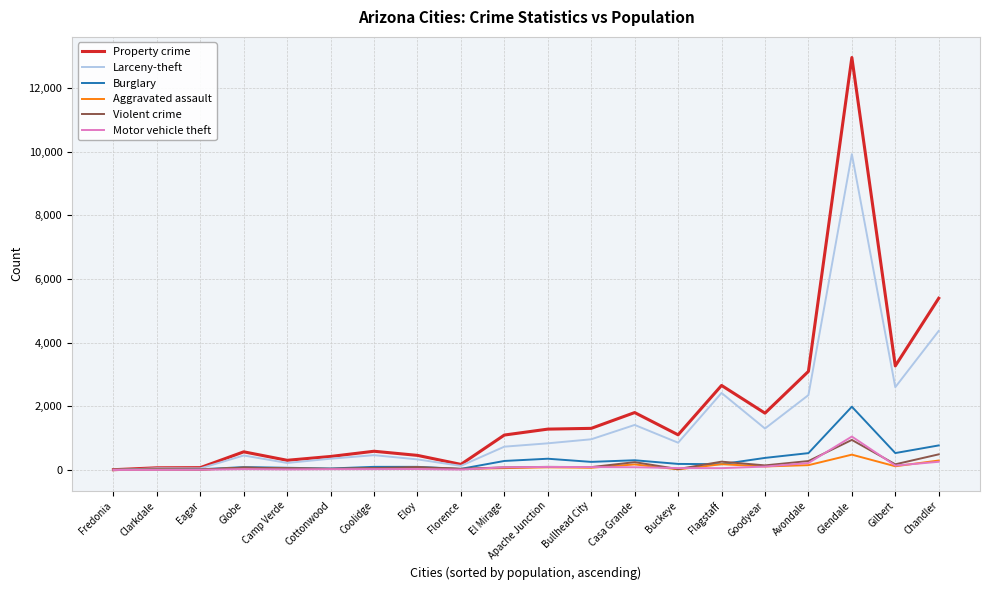

What value does the Aggravated assault series have at Bullhead City, to the nearest 50?

50